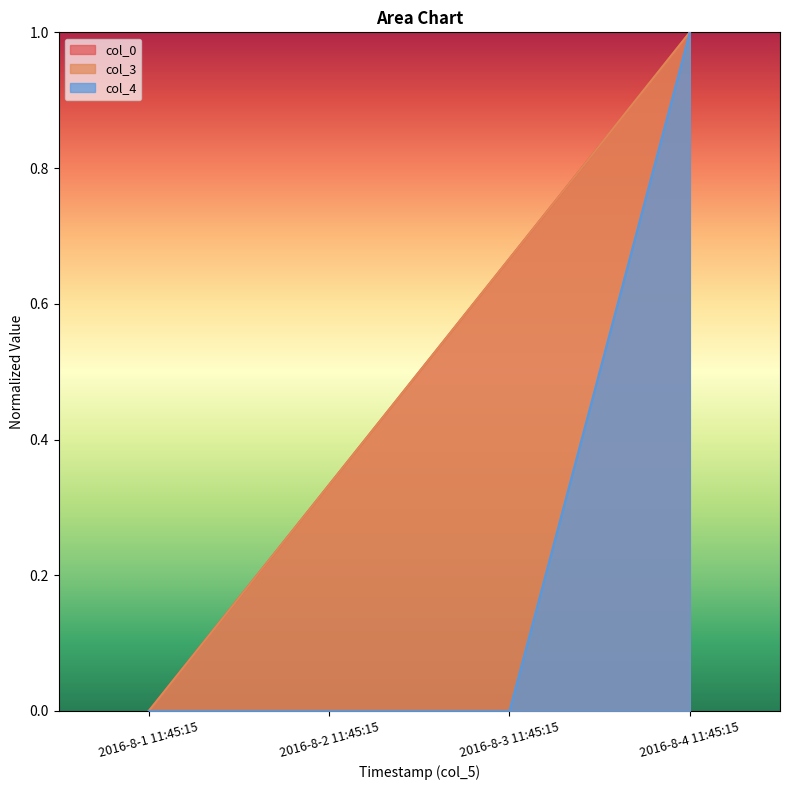

List the series in order of their peak value, lowest first.

col_0, col_3, col_4